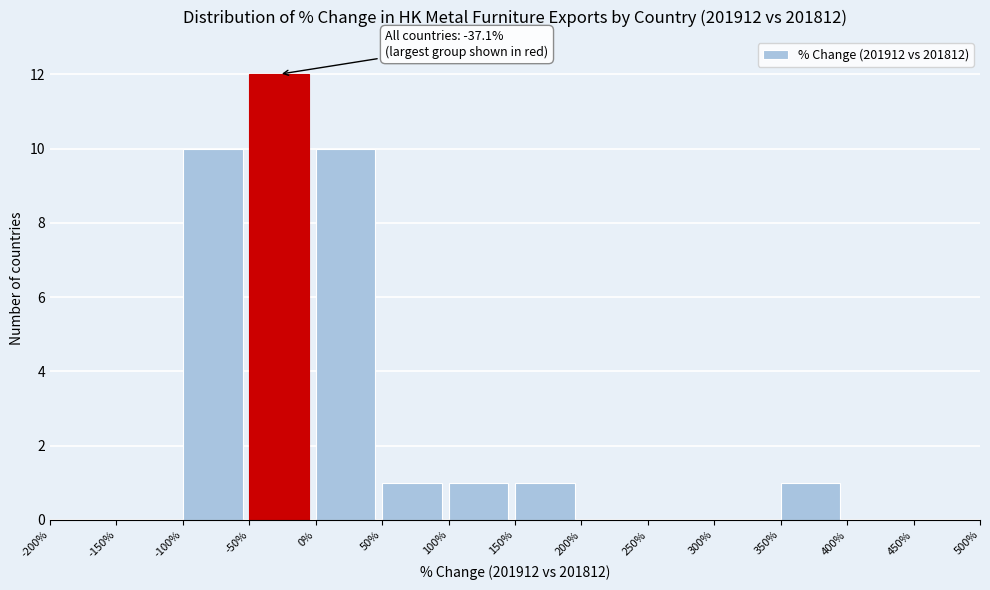

Over which range of the x-axis is the bar tallest?

-50% to 0%